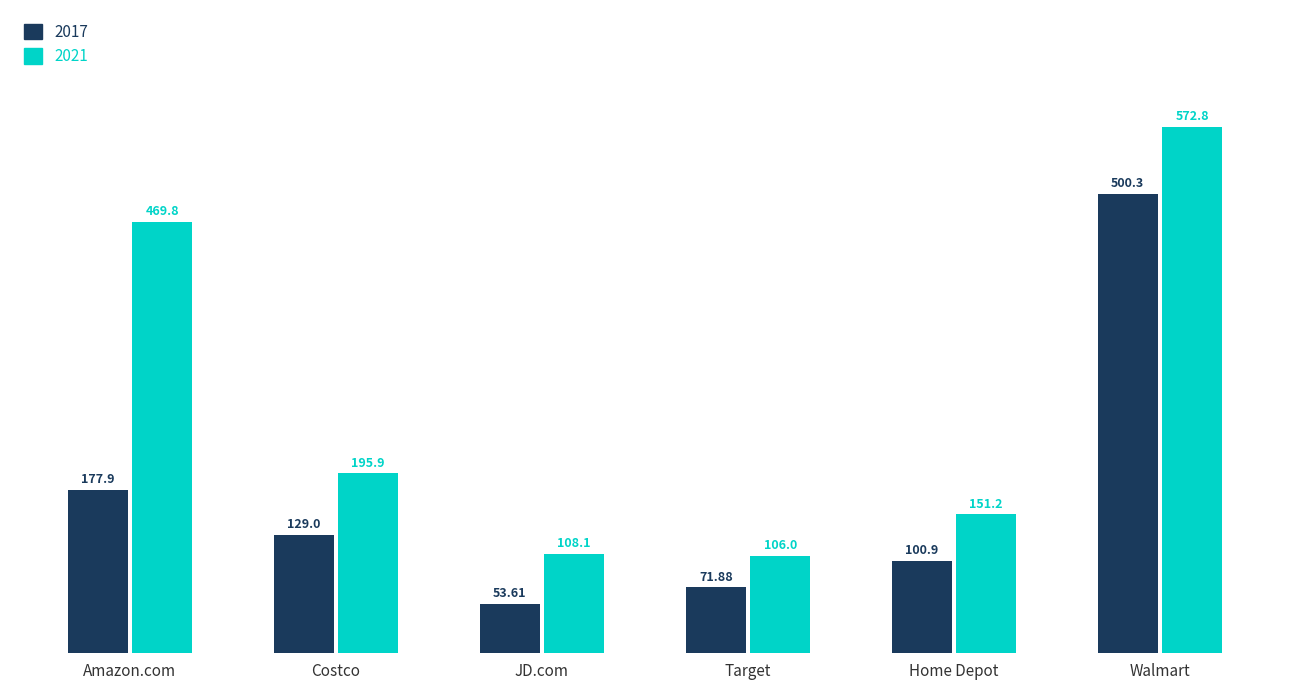

How many groups of bars are there?

6